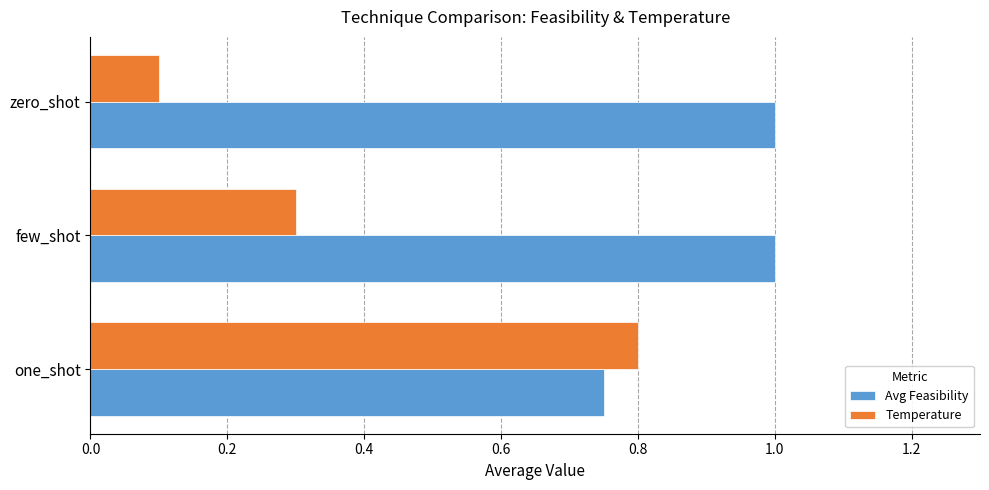

At which category is the sum across all series the highest?

one_shot